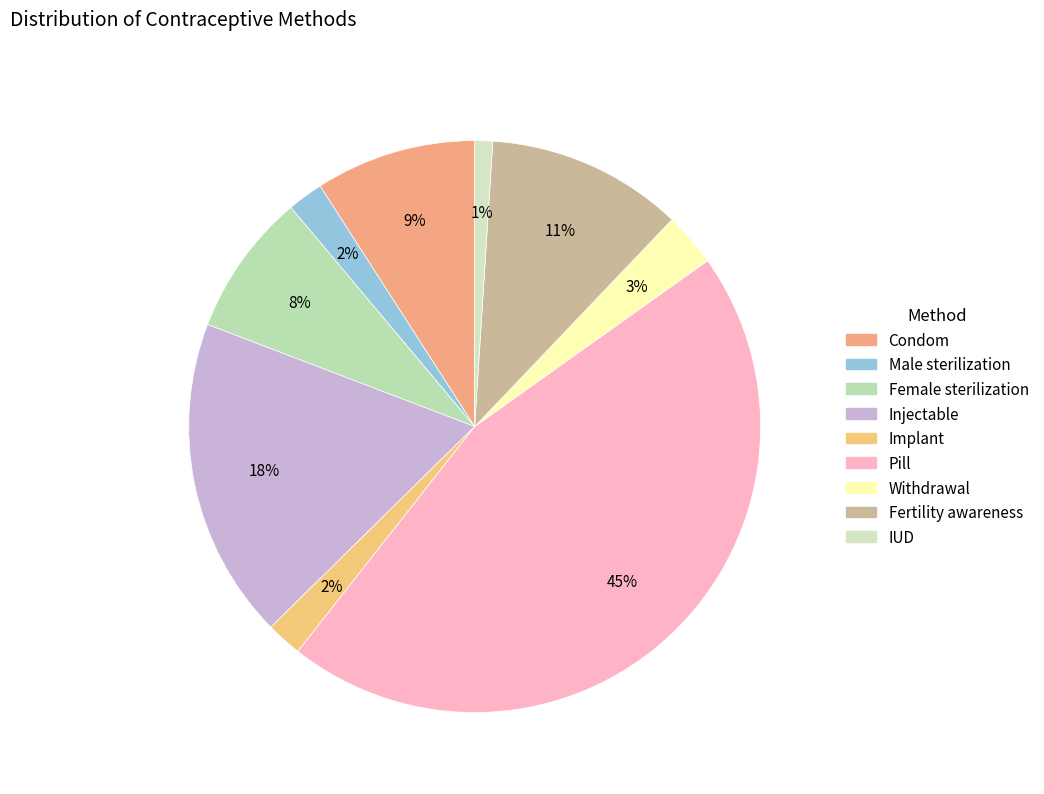

Count the number of slices in the pie.

9